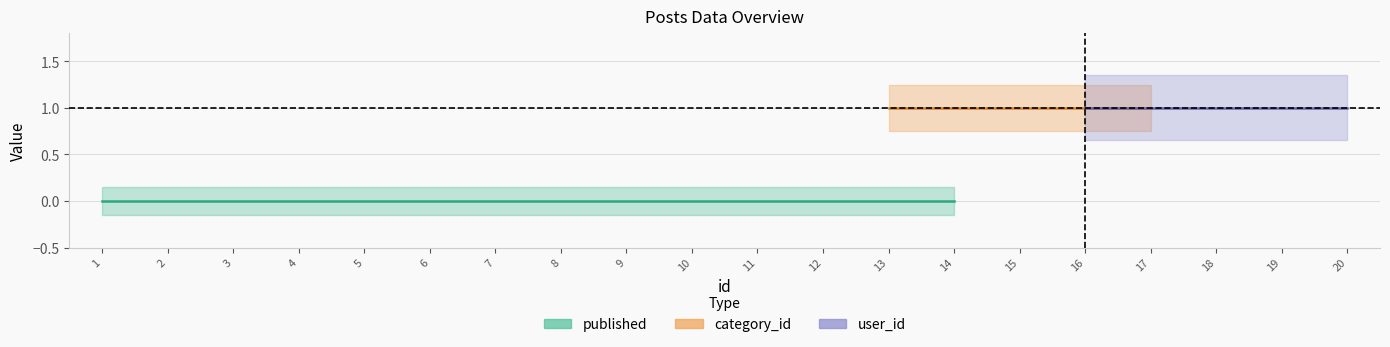

The value of published_lower at 11 is 0. True or false?

True